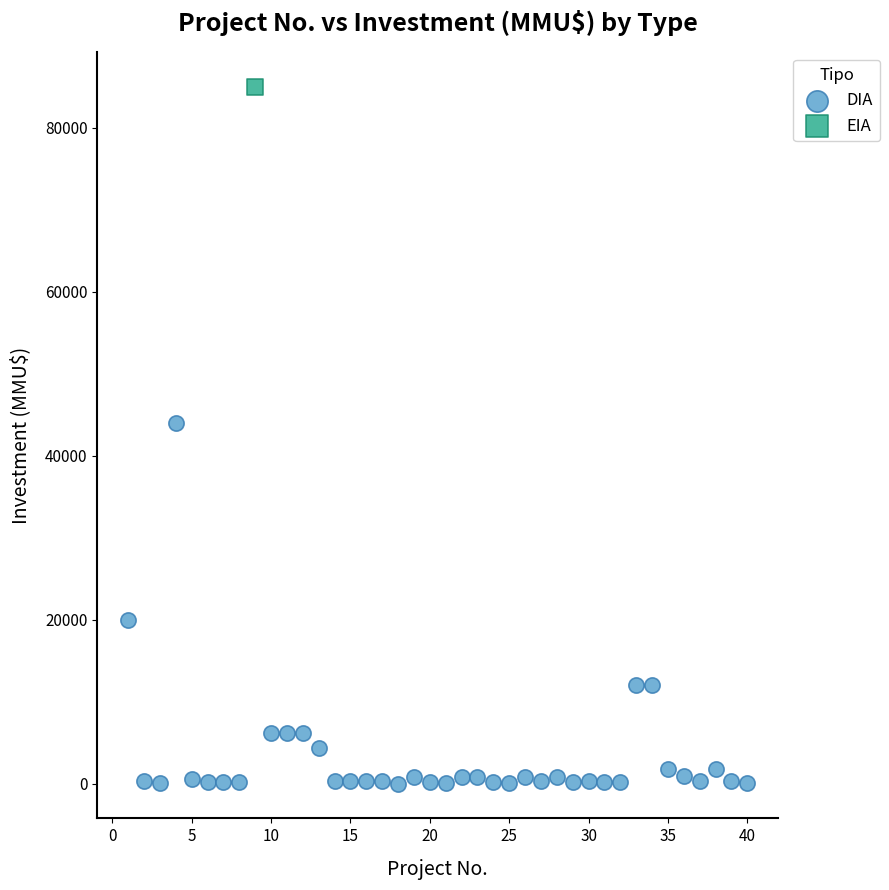

What are all the series names shown in the legend?

DIA, EIA